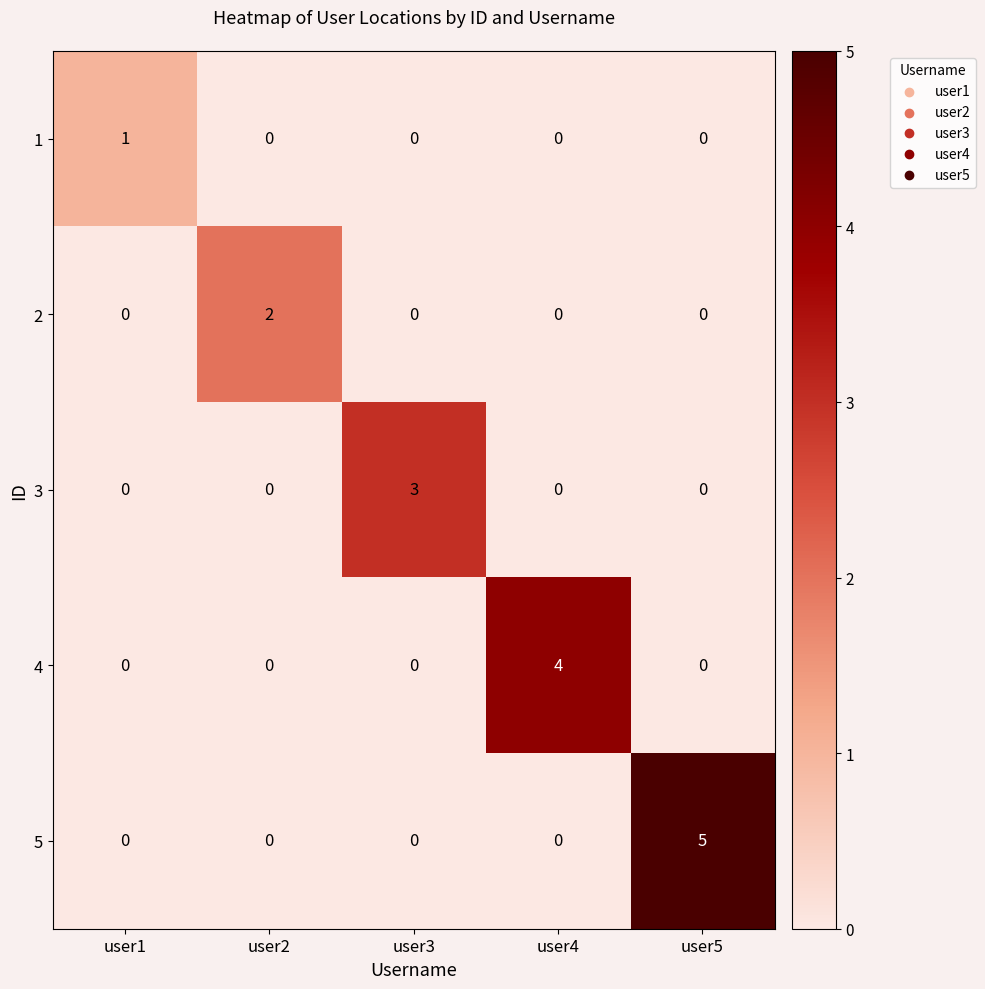

At how many categories does at least one series exceed 0?

5